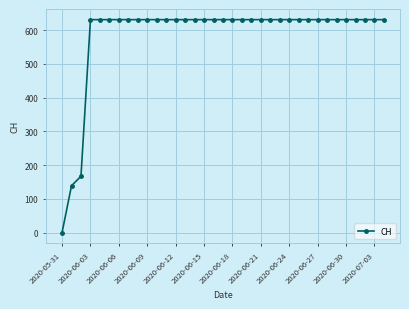

What is the value of the 8th point from the left?

631